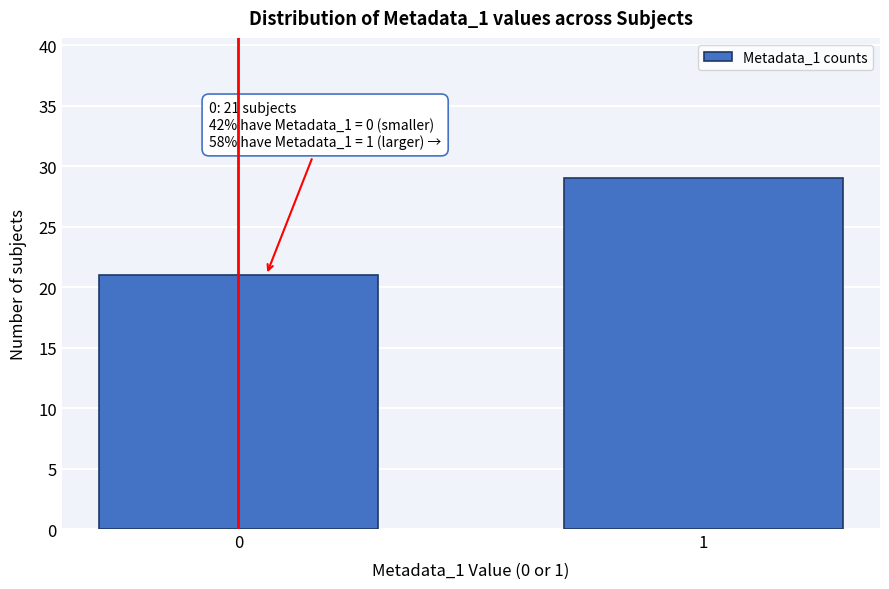

Reading left to right, extract all data points from this chart.

21	29